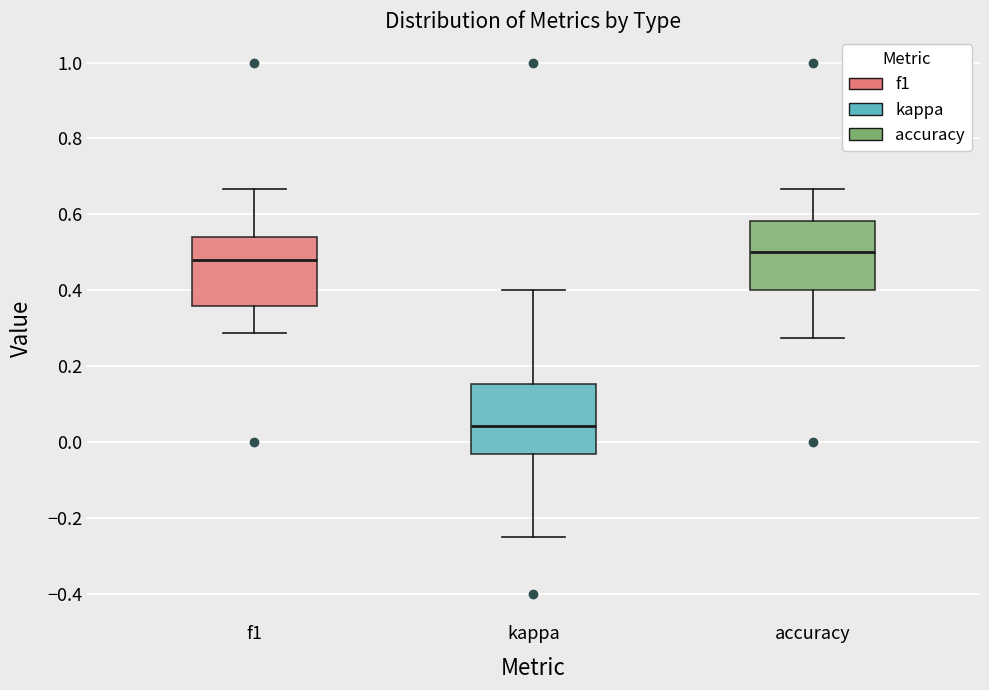

Reading left to right, read every box against the y-axis: the position of its median line, the range the box covers, and the ends of its whiskers. The values are not printed on the chart, so give them approximately, as read against the axis.

f1: median 0.48, box 0.36 to 0.54, whiskers 0.28 to 0.66
kappa: median 0.04, box -0.04 to 0.16, whiskers -0.24 to 0.40
accuracy: median 0.50, box 0.40 to 0.58, whiskers 0.28 to 0.66